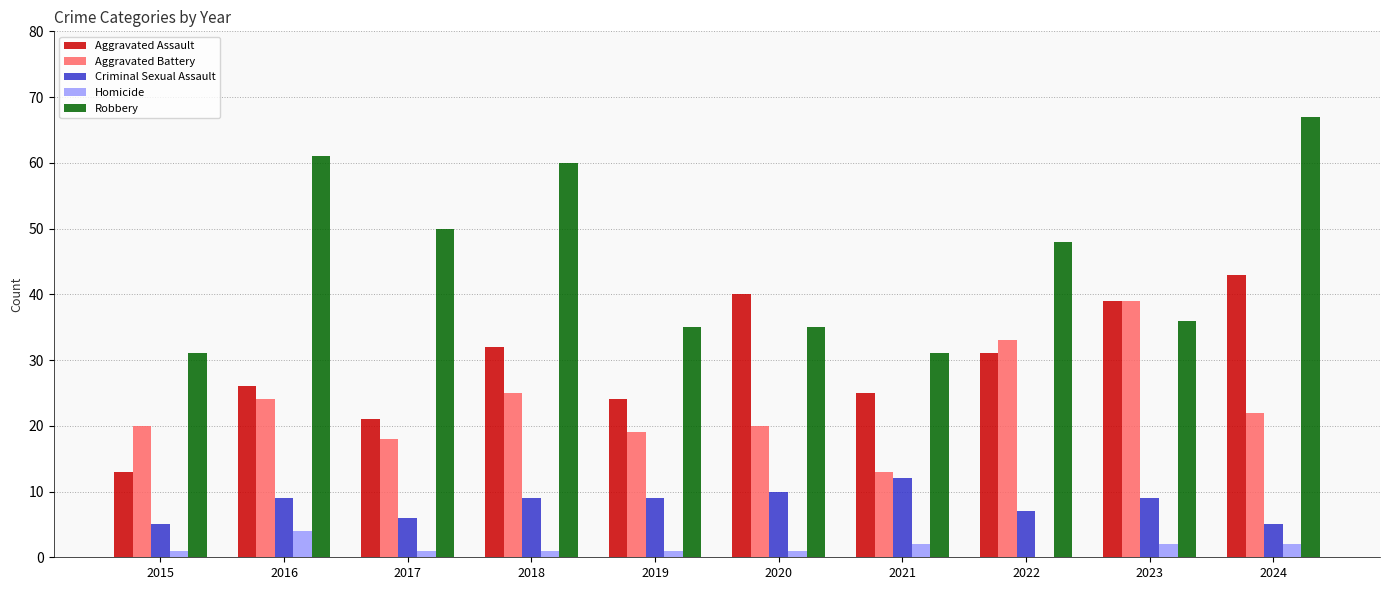

What is the maximum value shown in the chart?

67